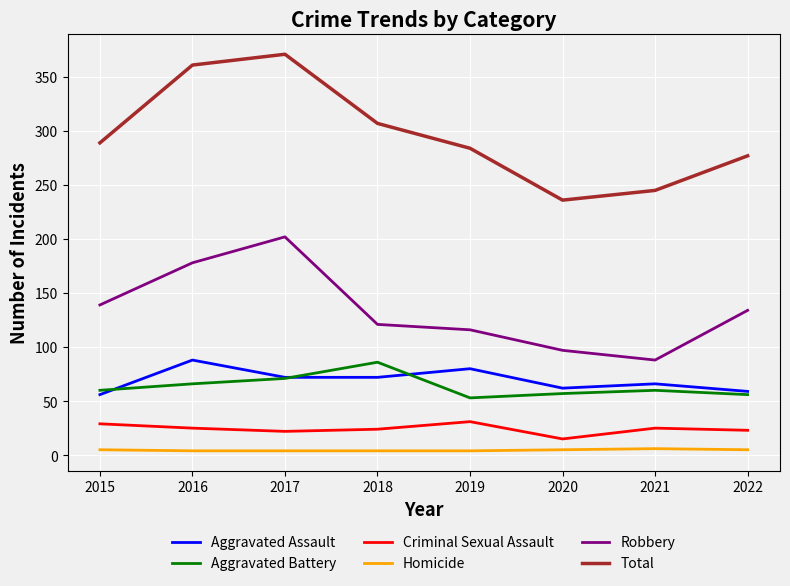

True or false: Aggravated Battery has a value of 53 at 2019.

True